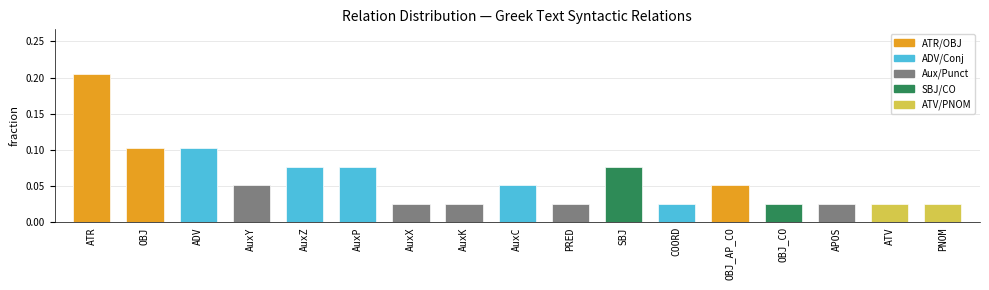

Which has a higher value, SBJ or COORD?

SBJ